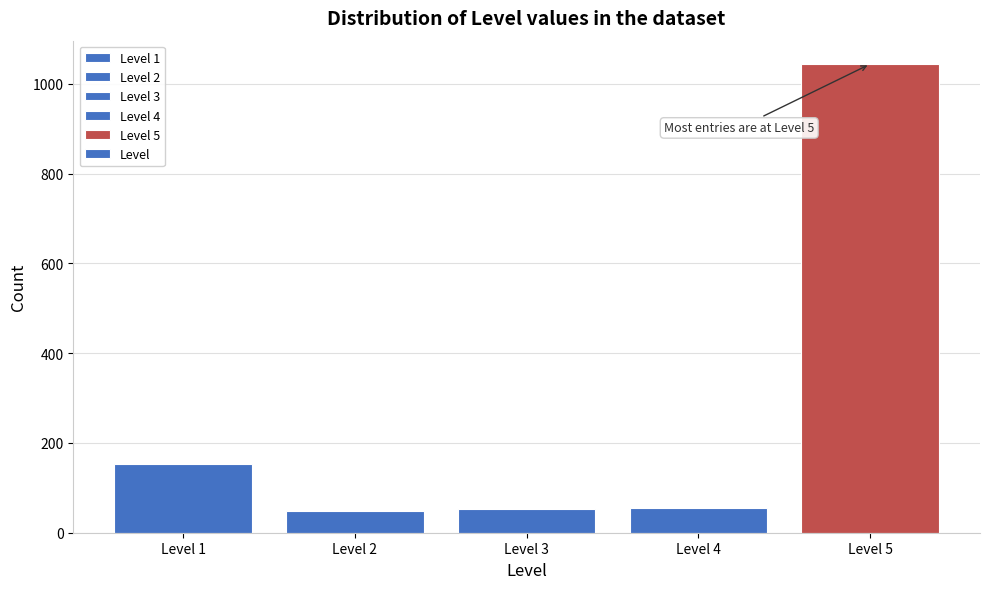

What is the value of the 1st bar from the left?

152